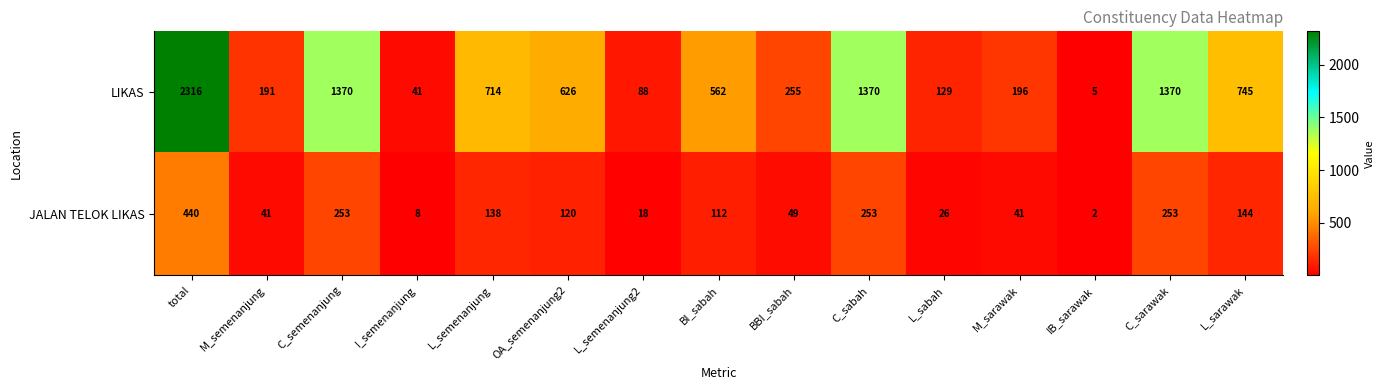

At total, list the series in order from smallest to largest.

JALAN TELOK LIKAS, LIKAS